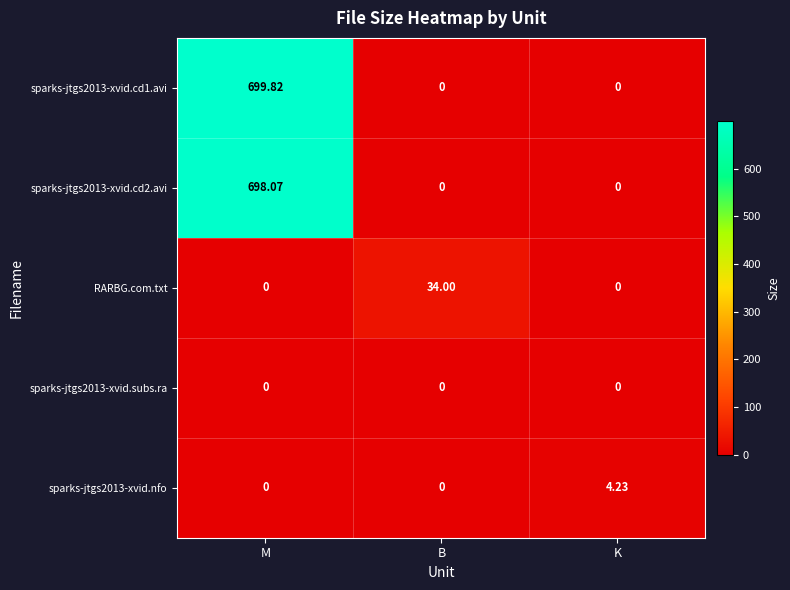

Between B and M, which is larger?

M